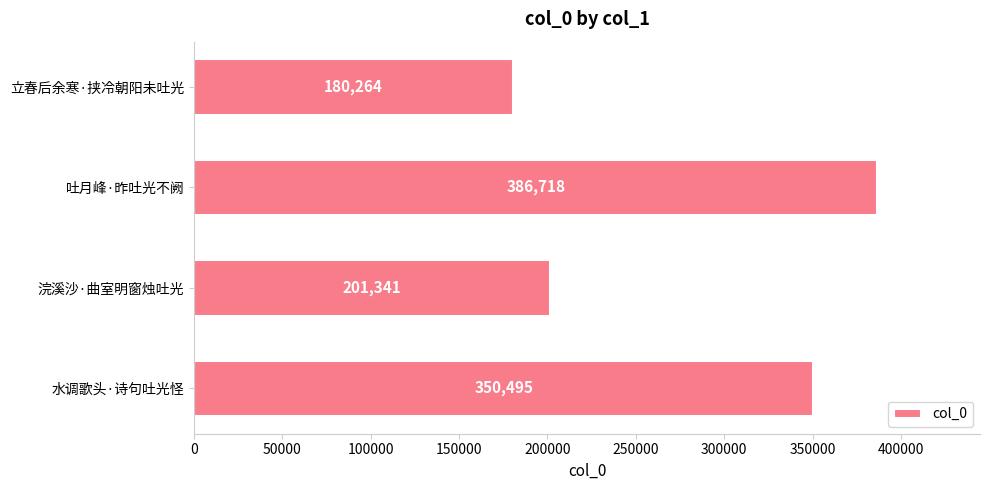

Reading top to bottom, what are all the values shown in this chart?

180264	386718	201341	350495